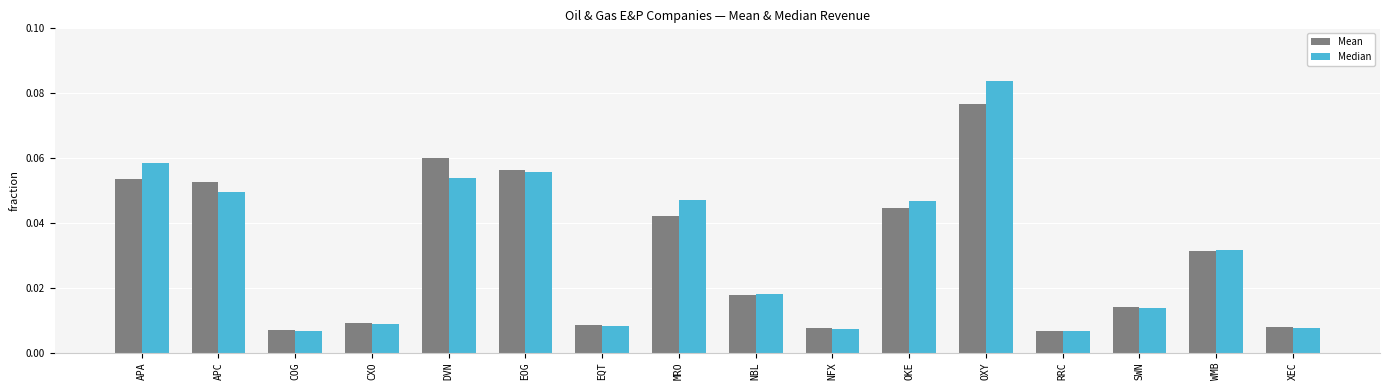

What is the sum of all Median values?

0.5